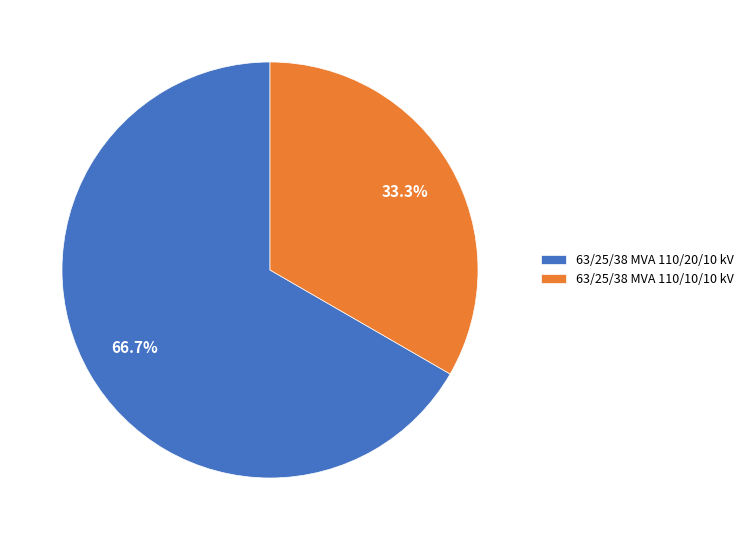

Is there a majority slice in this chart?

Yes